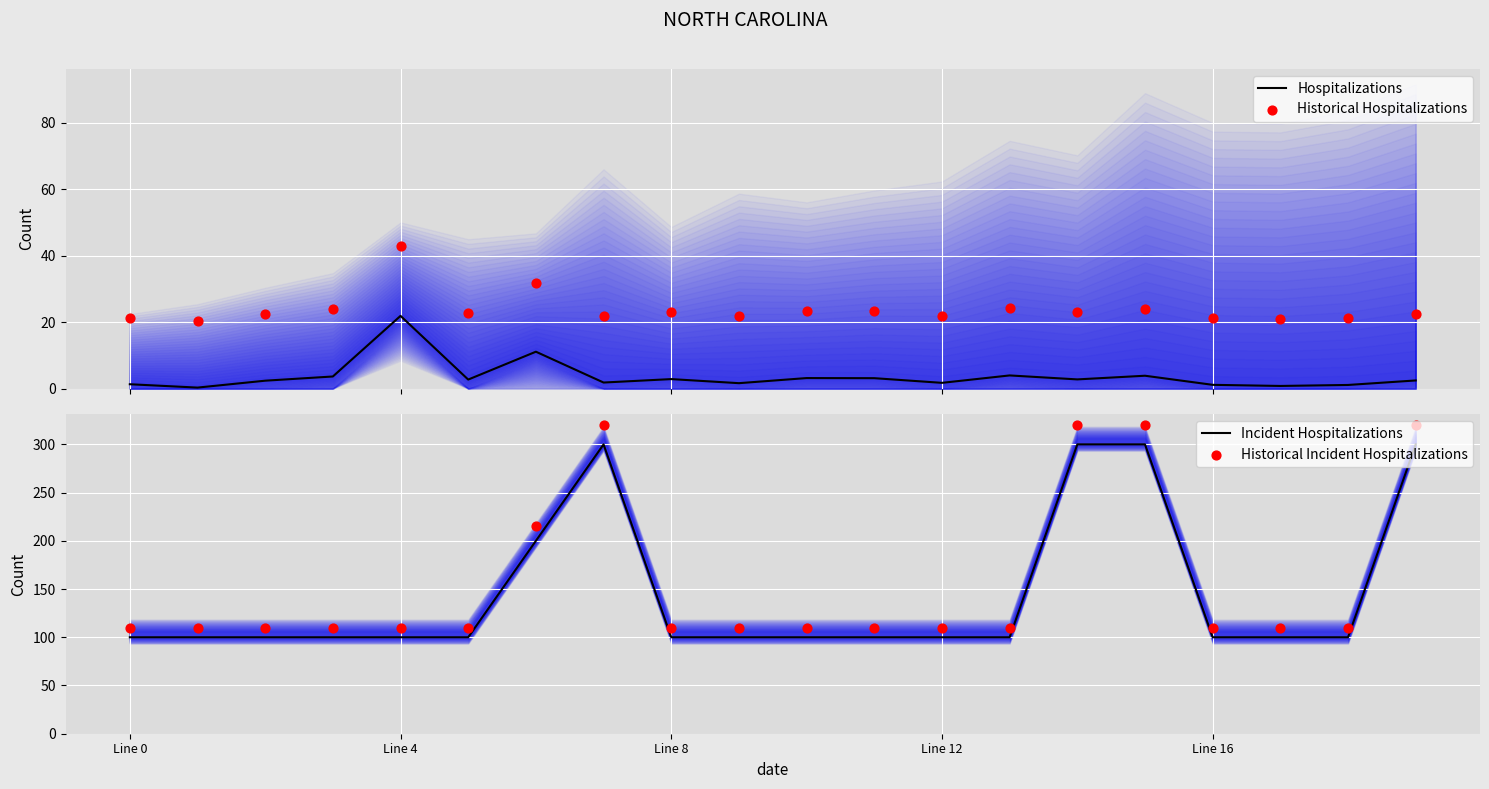

Which series reaches the minimum Y coordinate?

Hospitalizations